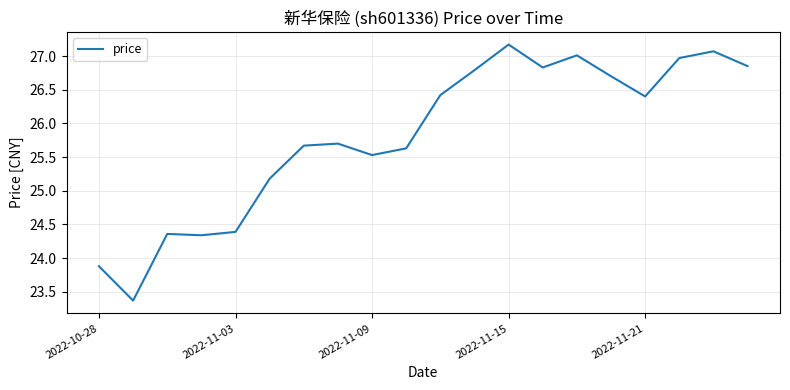

What is the difference between the maximum and minimum values?

3.8